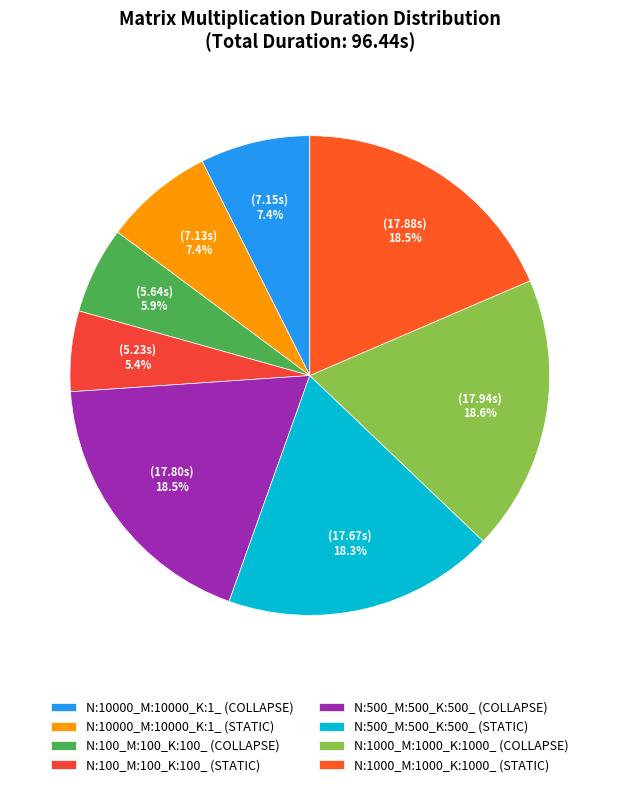

How many segments does this pie chart have?

8